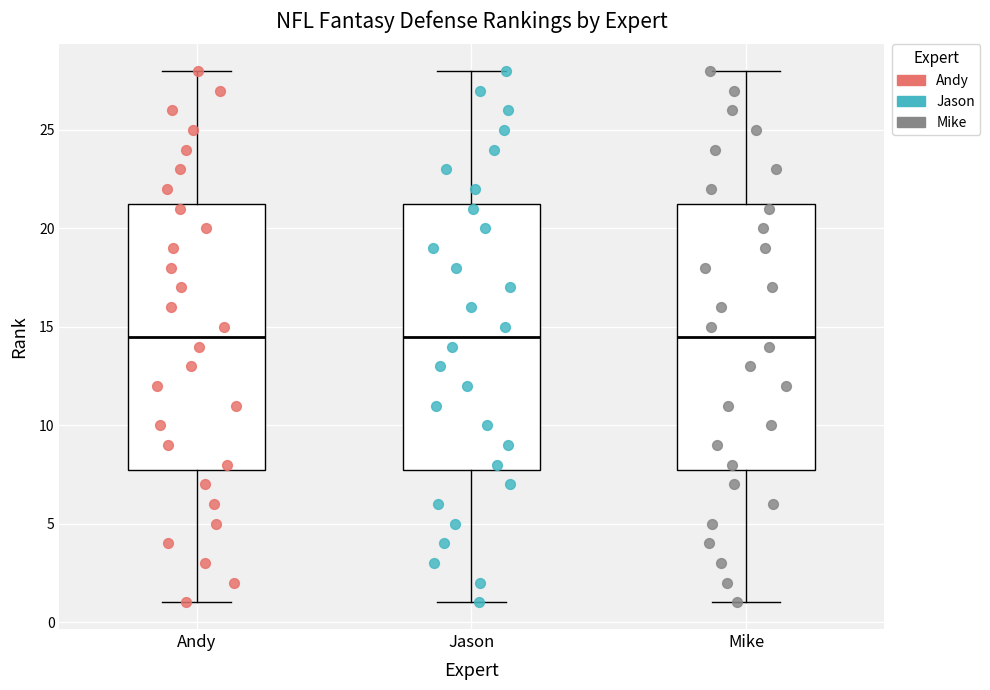

Where does the median line of the box for Jason sit on the y-axis? The values are not printed on the chart, so give them approximately, as read against the axis.

14.5